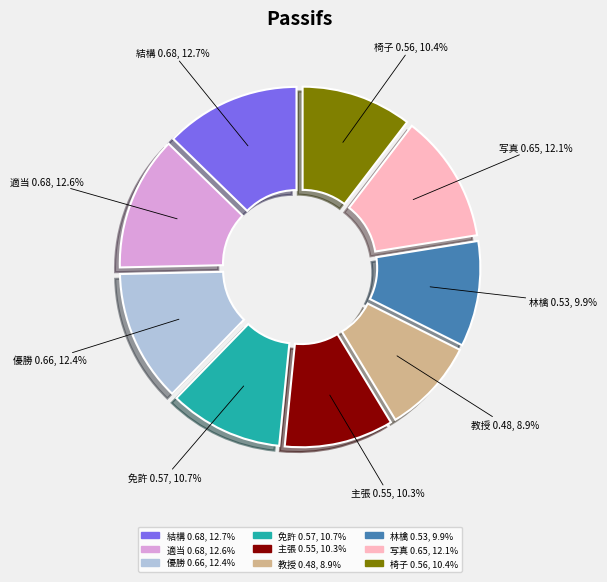

What percentage is the 教授 slice, to the nearest percent?

9%